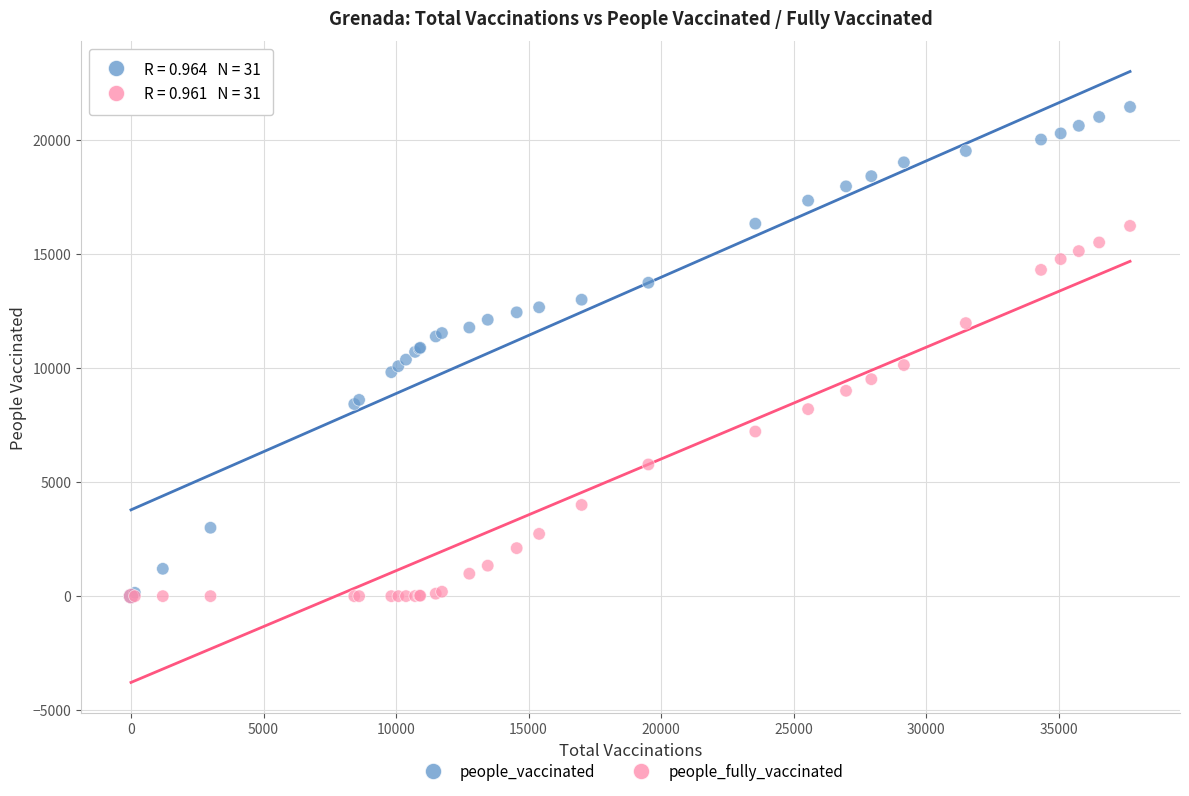

What are all the series names shown in the legend?

people_vaccinated, people_fully_vaccinated